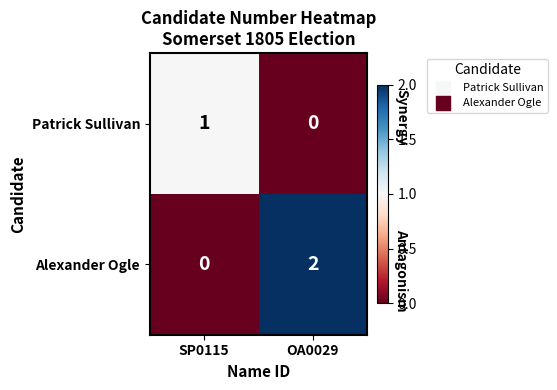

How many data points does each series have?

2